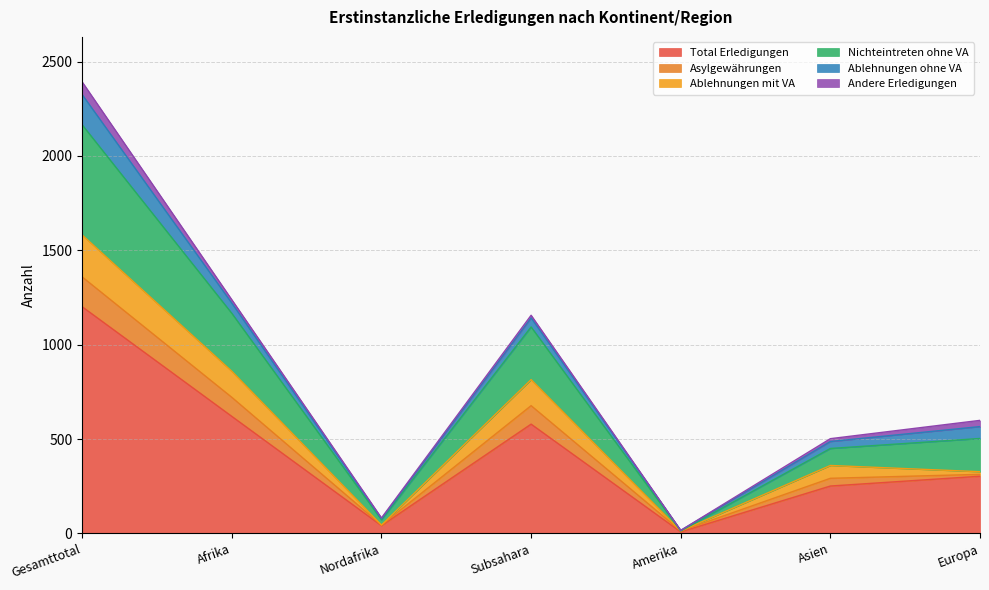

What is the sum of all Andere Erledigungen values?

151